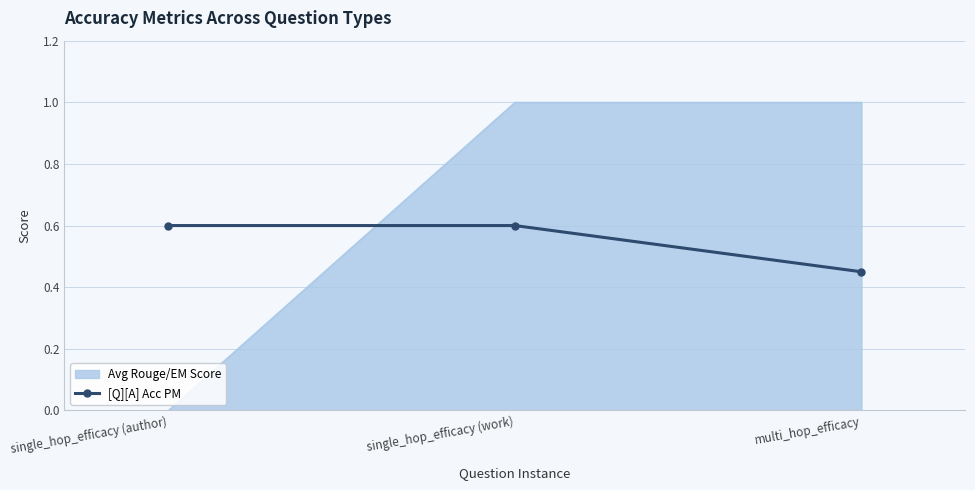

What is the minimum value shown in the chart?

0.0